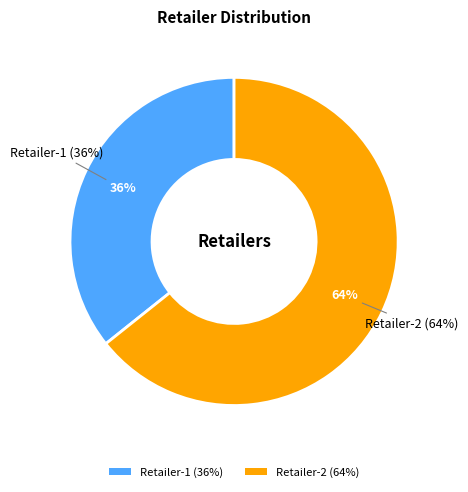

To the nearest percent, what percentage of the pie is Retailer-2?

64%